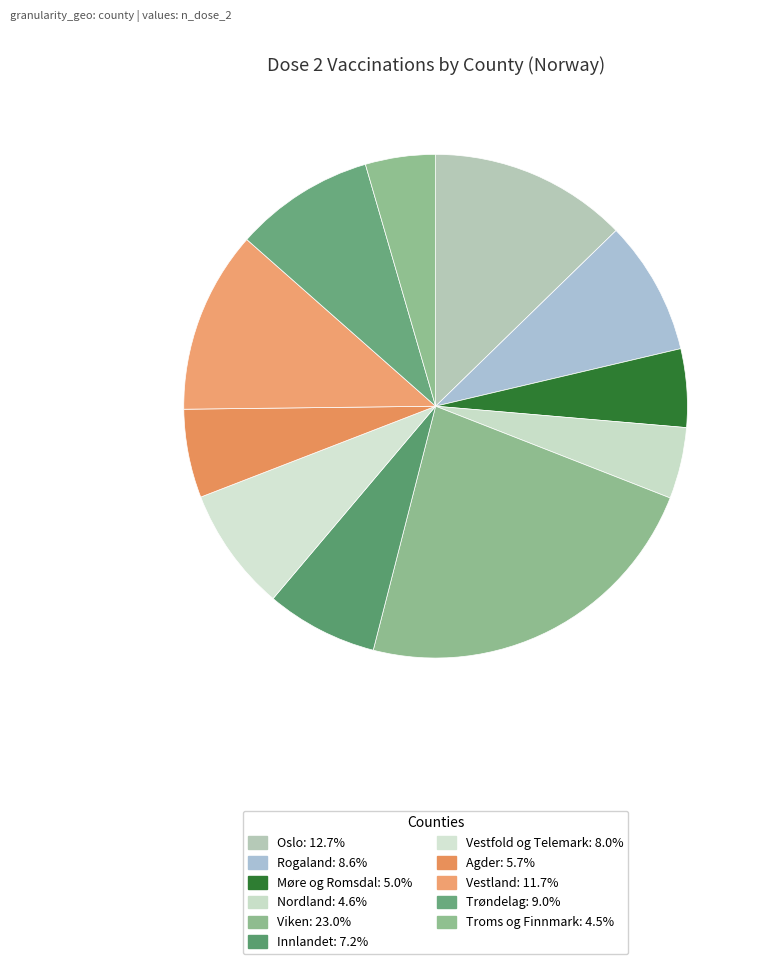

Count the number of slices in the pie.

11